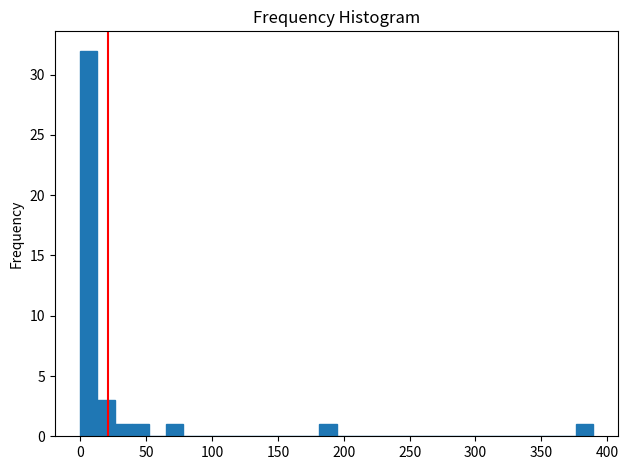

Around what value on the x-axis is the tallest bar? Give the approximate position of its centre, as read against the axis.

5